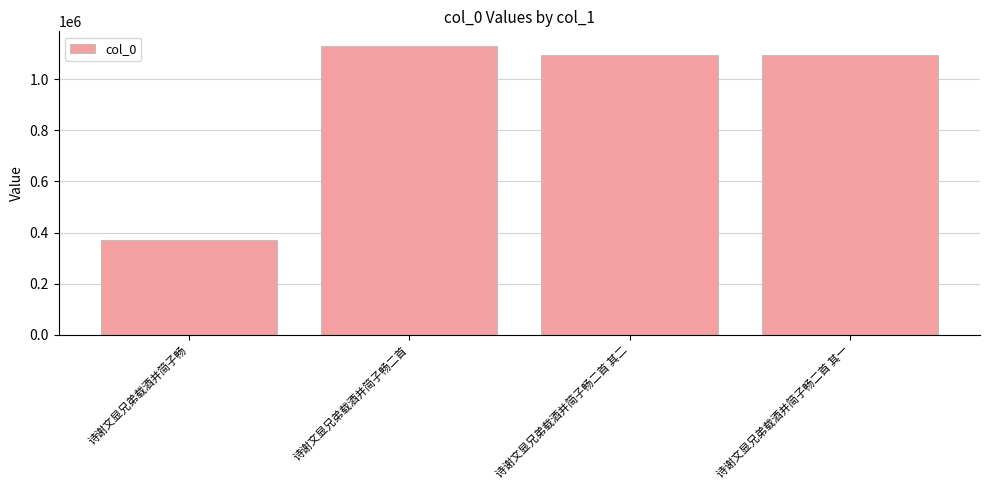

The chart shows a value of 666718 at 诗谢文显兄弟载酒并简子畅. True or false?

False